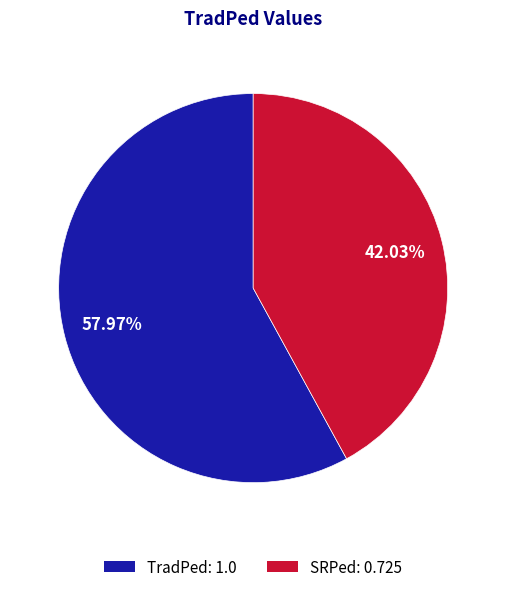

What percentage do SRPed and TradPed together represent?

100.0%